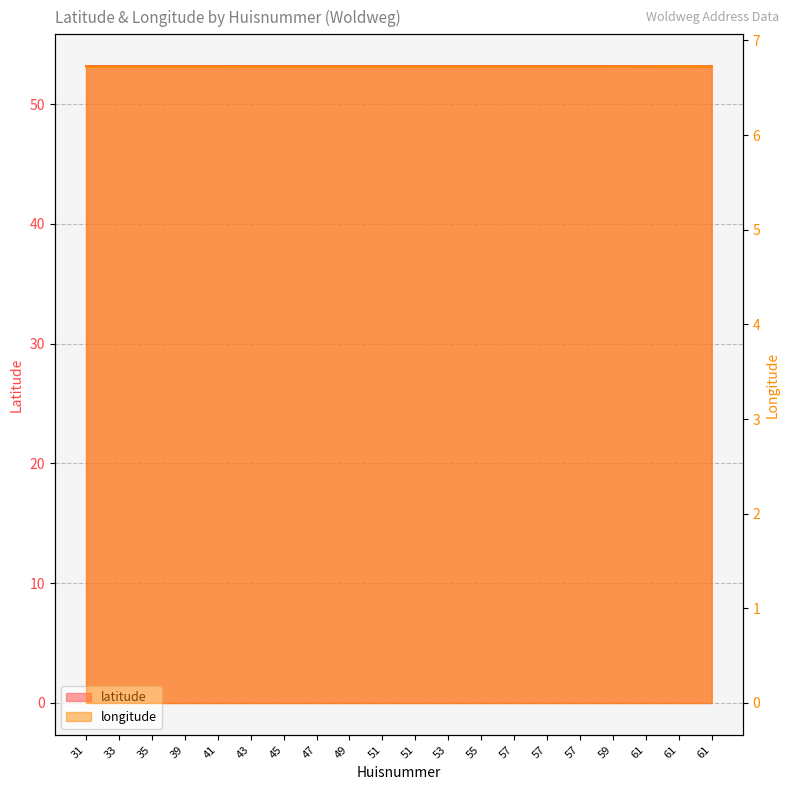

How many categories are shown in the chart?

20